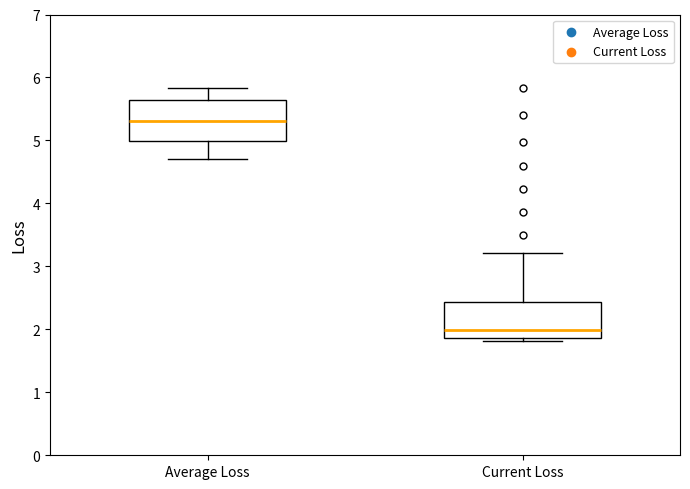

Where does the median line of the box for Current Loss sit on the y-axis? The values are not printed on the chart, so give them approximately, as read against the axis.

2.0